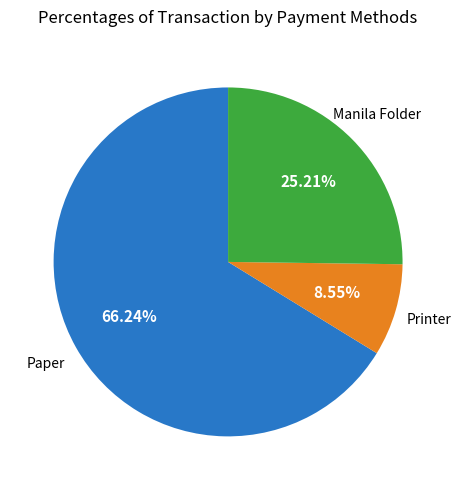

To the nearest percent, what portion does Manila Folder represent?

25%